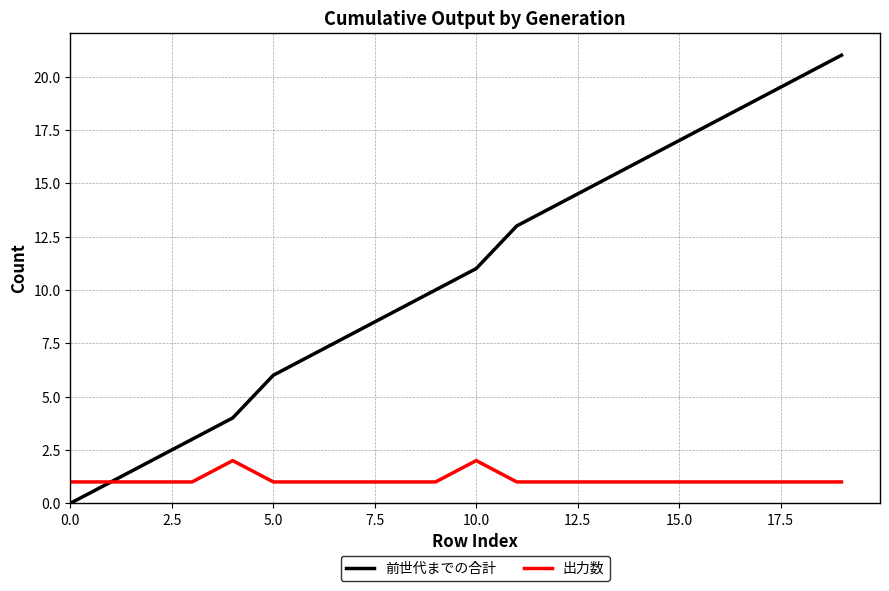

List the series in order of their overall mean, lowest first.

出力数, 前世代までの合計